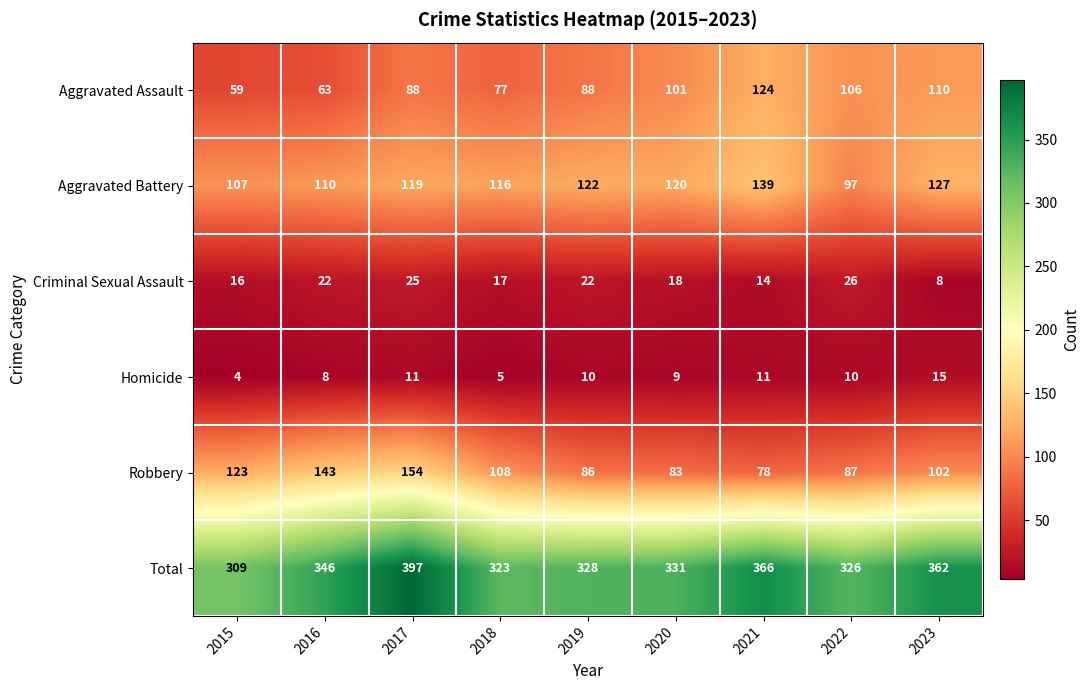

Rank the series by their maximum value, from lowest to highest.

Homicide, Criminal Sexual Assault, Aggravated Assault, Aggravated Battery, Robbery, Total